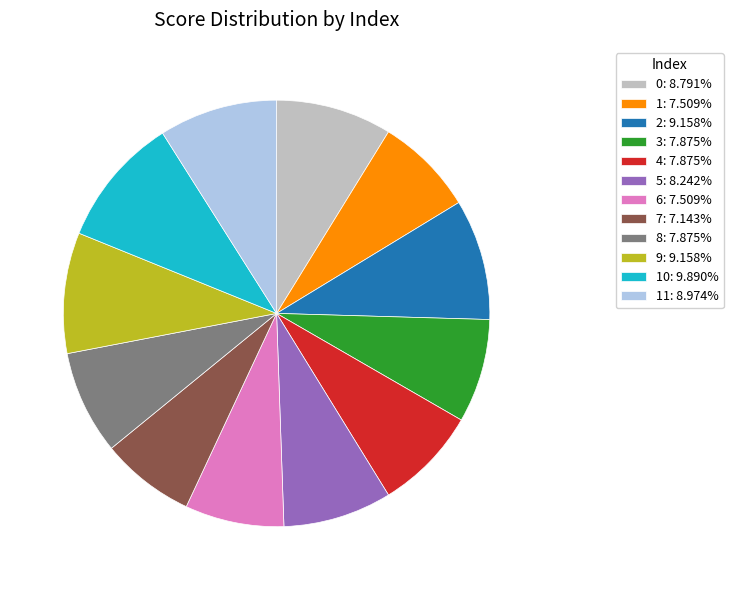

Do 6: 7.509% and 7: 7.143% together represent more than half of the pie?

No